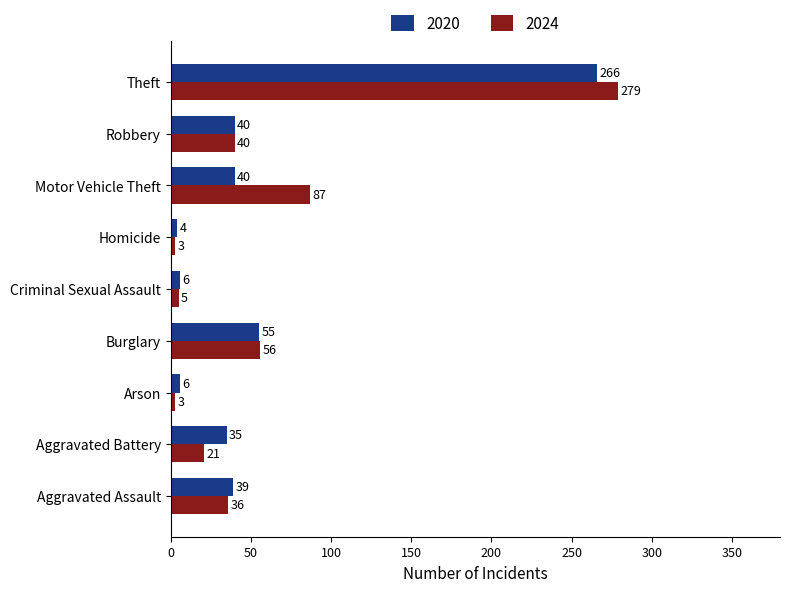

The value of 2020 at Arson is 6. True or false?

True